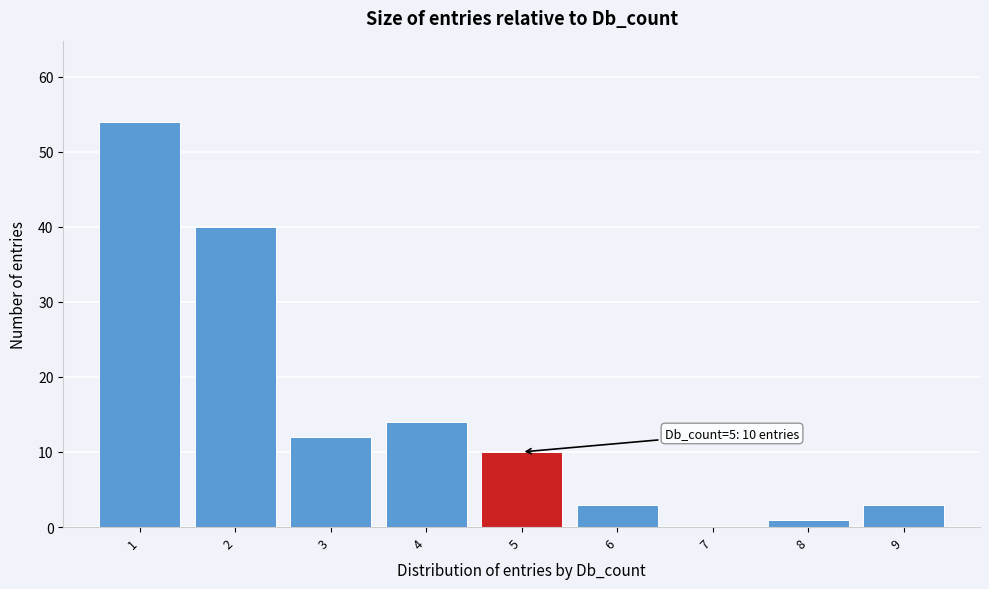

Over which range of the x-axis is the bar tallest?

0.5 to 1.5